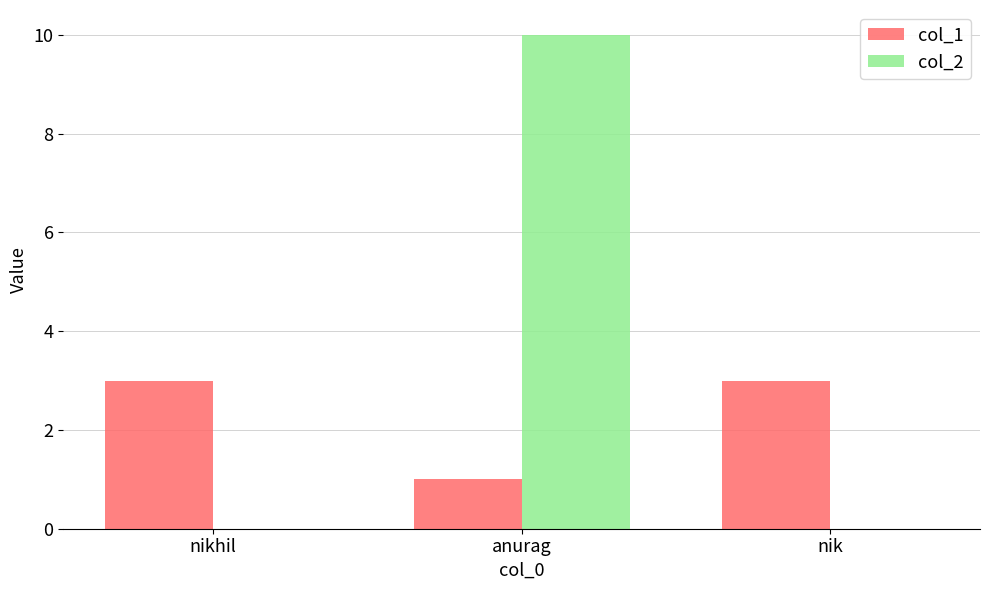

Which series changed the most between nikhil and anurag?

col_2